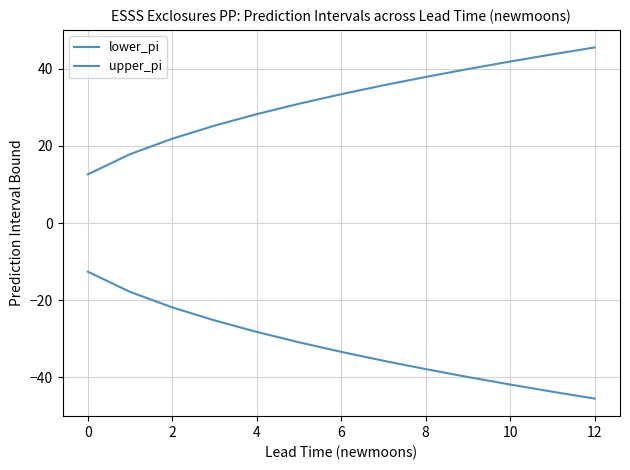

What is the sum of all upper_pi values?

415.3